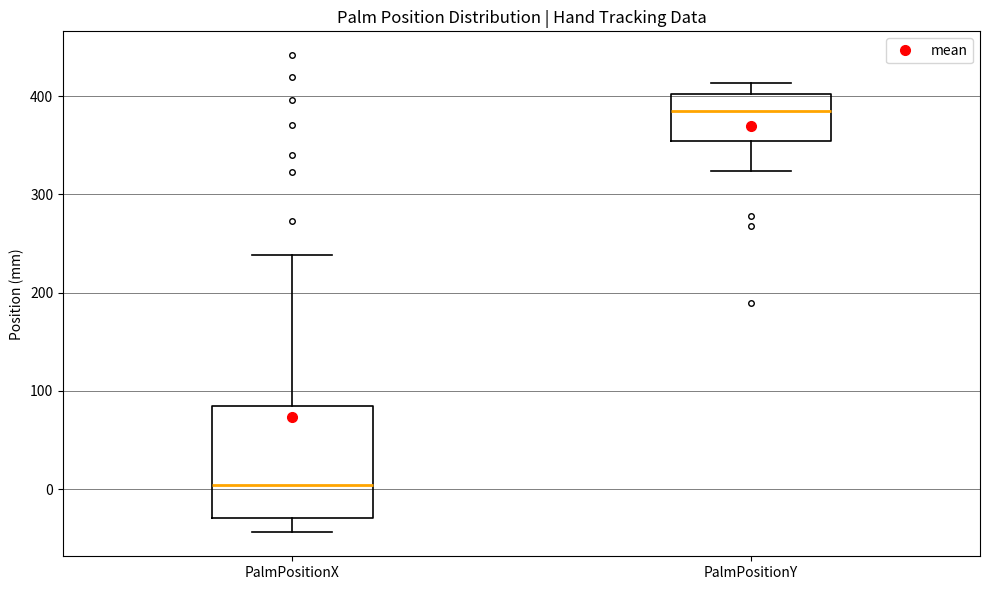

Which box is the tallest, from its lower edge to its upper edge?

PalmPositionX